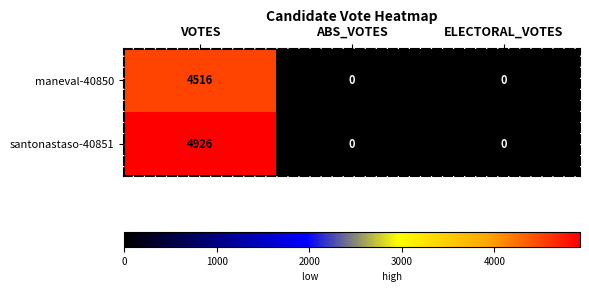

The maneval-40850 series shows 7921 at VOTES. True or false?

False